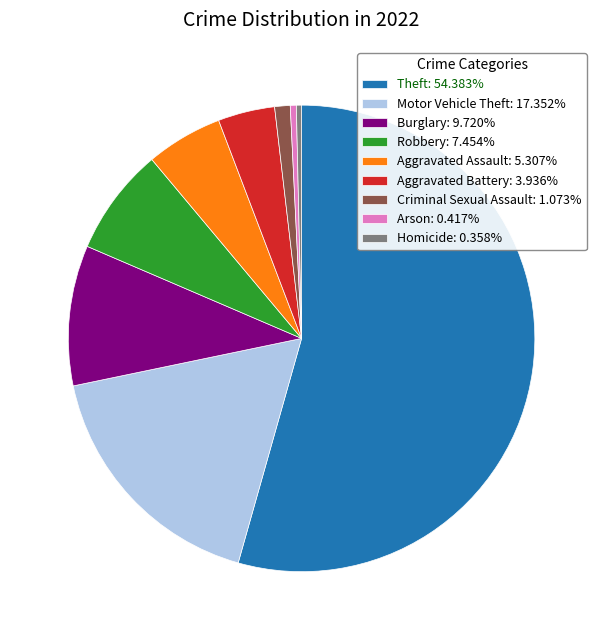

Which category has the biggest portion of the pie?

Theft